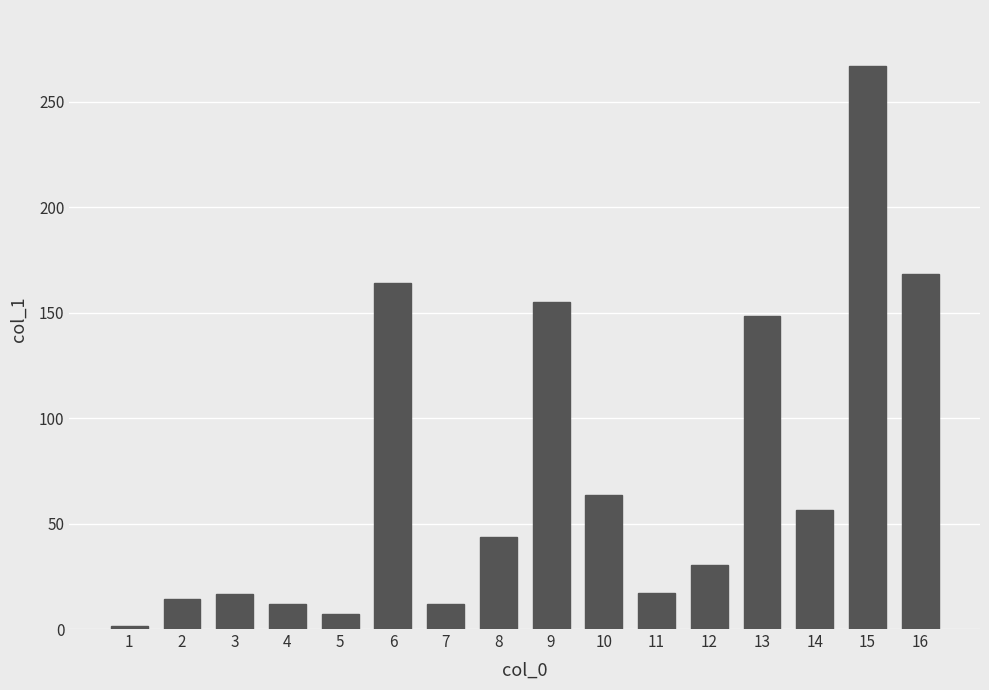

What is the value of the 2nd bar from the left?

14.2